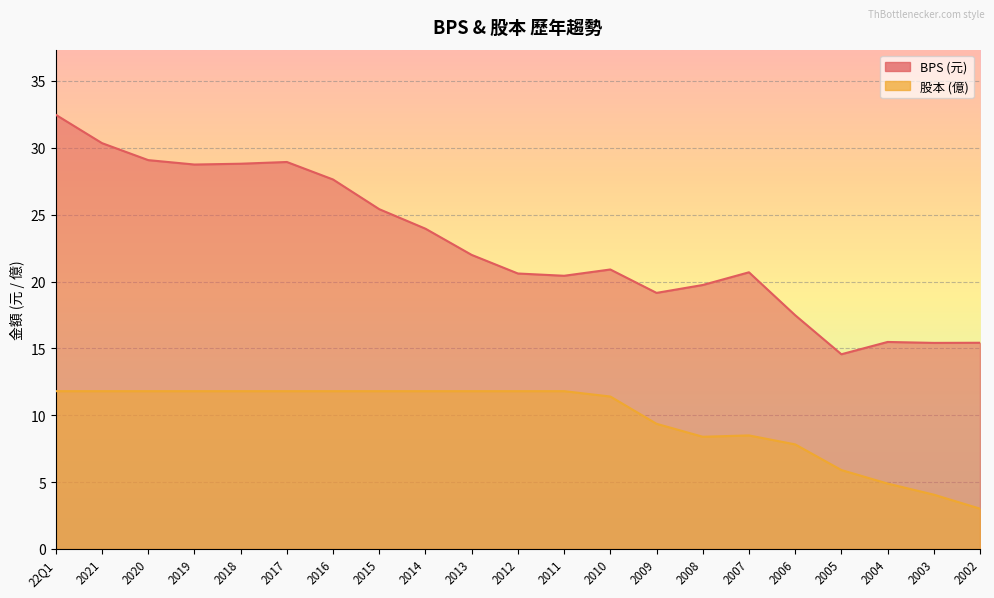

What are all the series names shown in the legend?

BPS, 股本